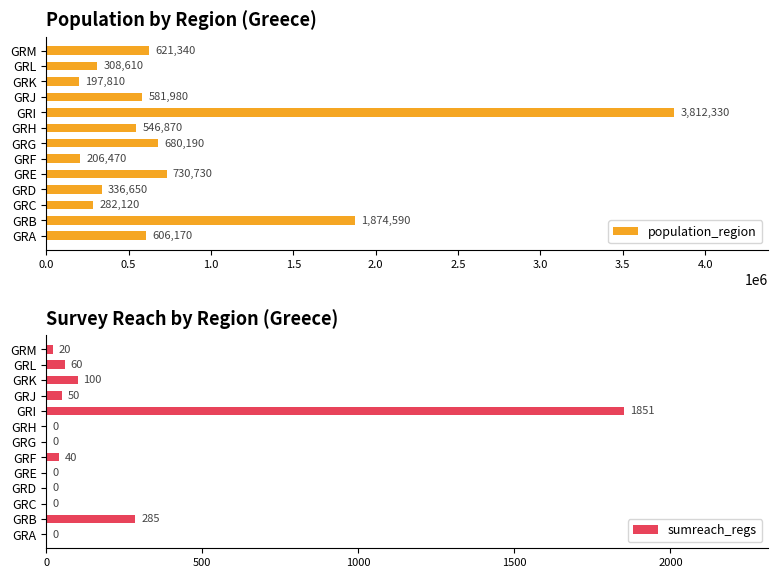

Which category has the highest value in the population_region series?

GRI